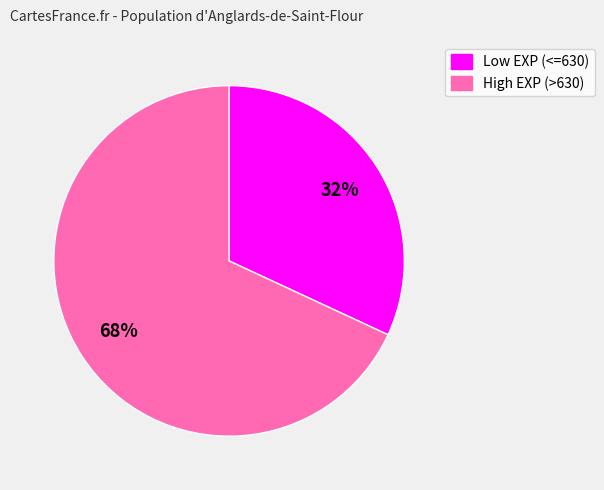

Is there a majority slice in this chart?

Yes